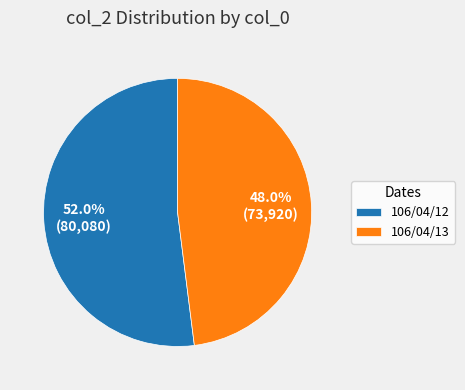

What is the ratio of the value at 106/04/13 to the value at 106/04/12?

0.9